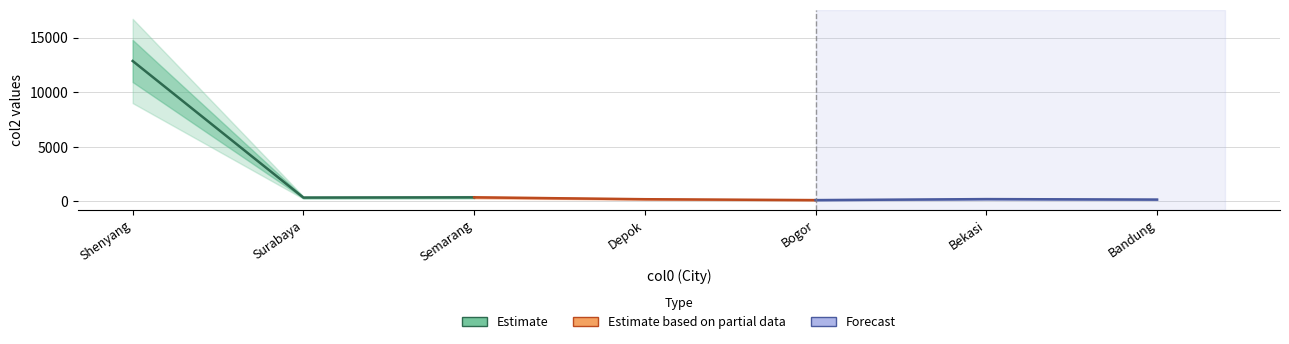

What is the difference between the maximum and minimum values in the Forecast series?

91.5